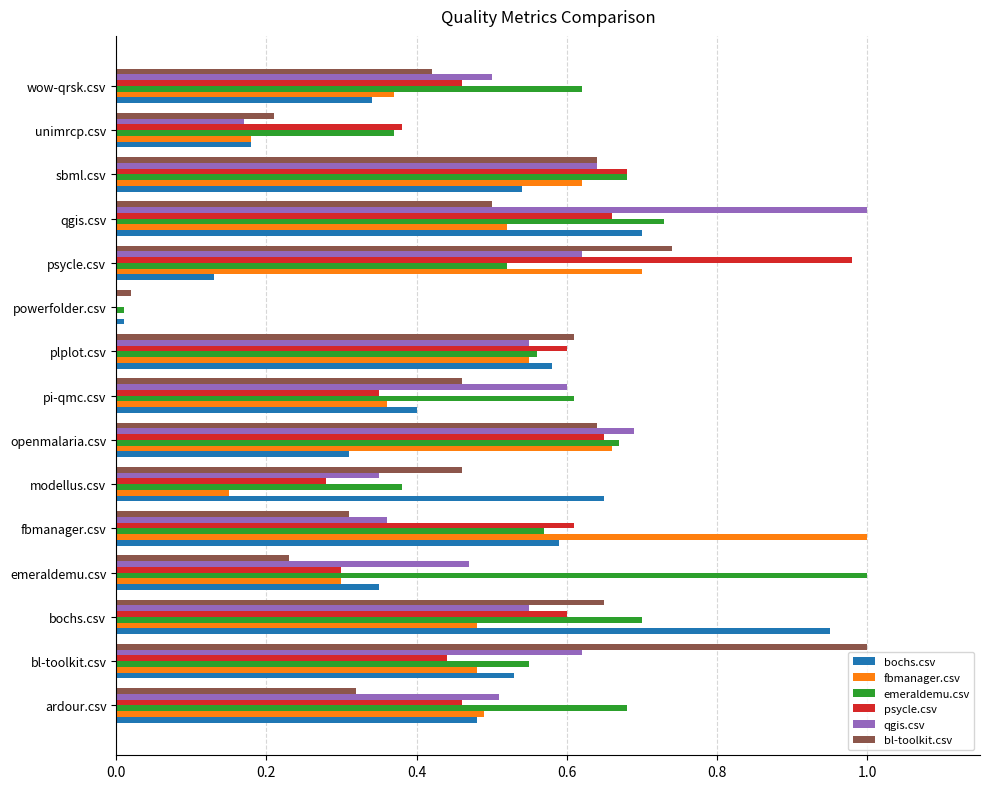

What is the sum of all psycle.csv values?

7.5